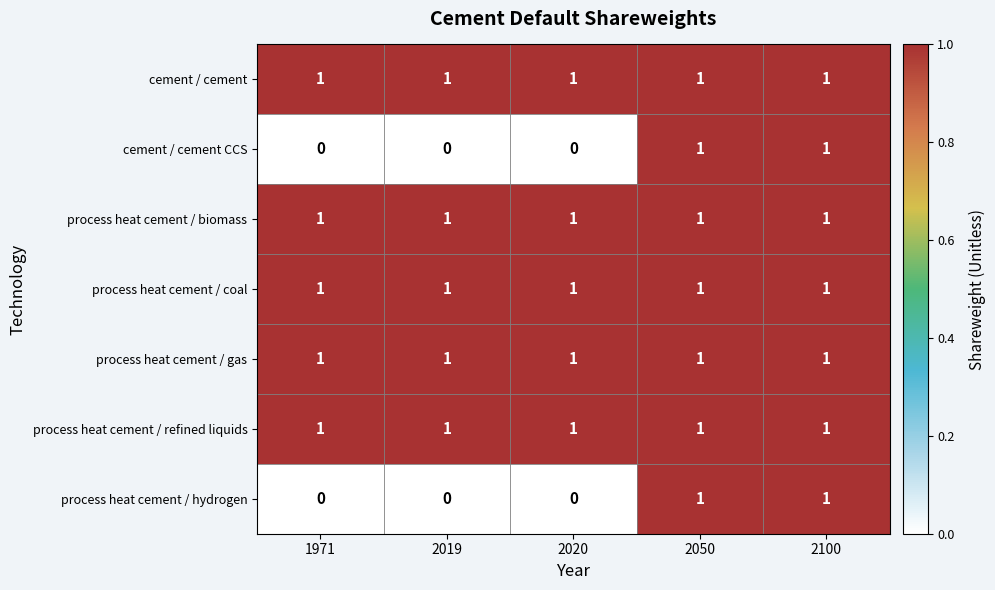

At how many categories does at least one series exceed 0?

5